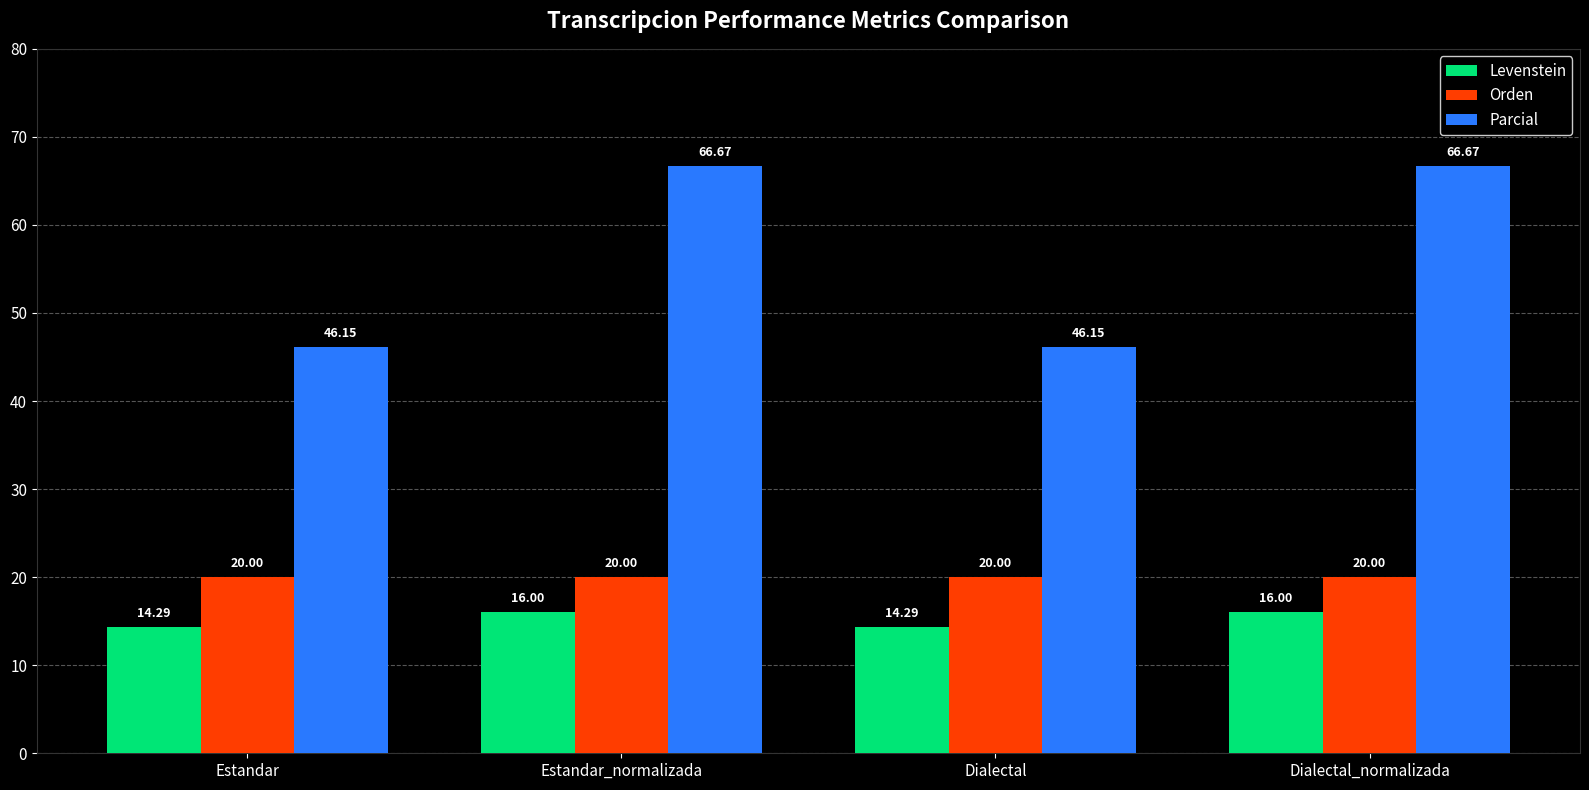

What is the average value of the Levenstein series?

15.1